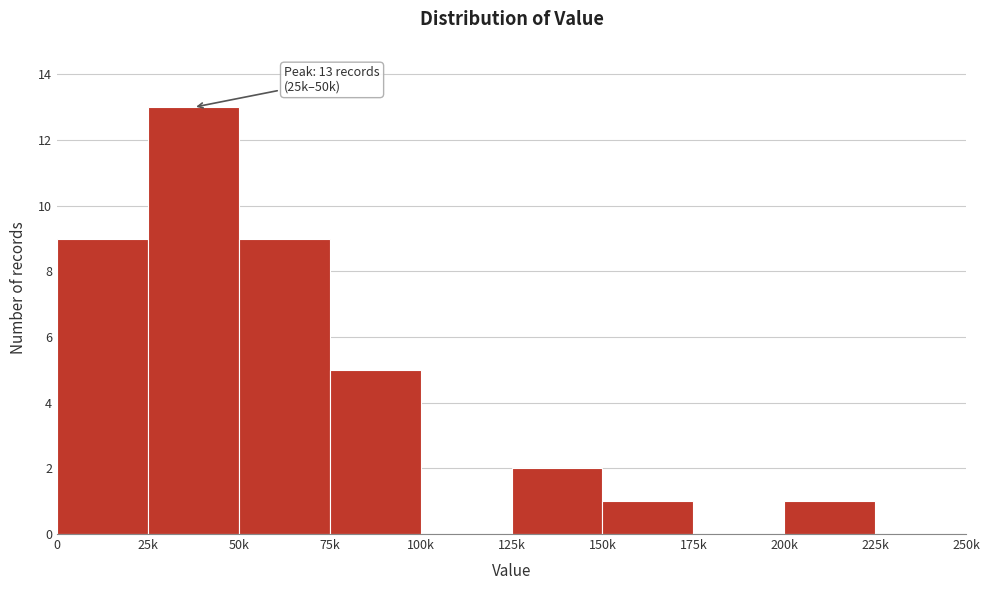

Reading left to right, extract all data points from this chart.

0=9	25k=13	50k=9	75k=5	100k=0	125k=2	150k=1	175k=0	200k=1	225k=0